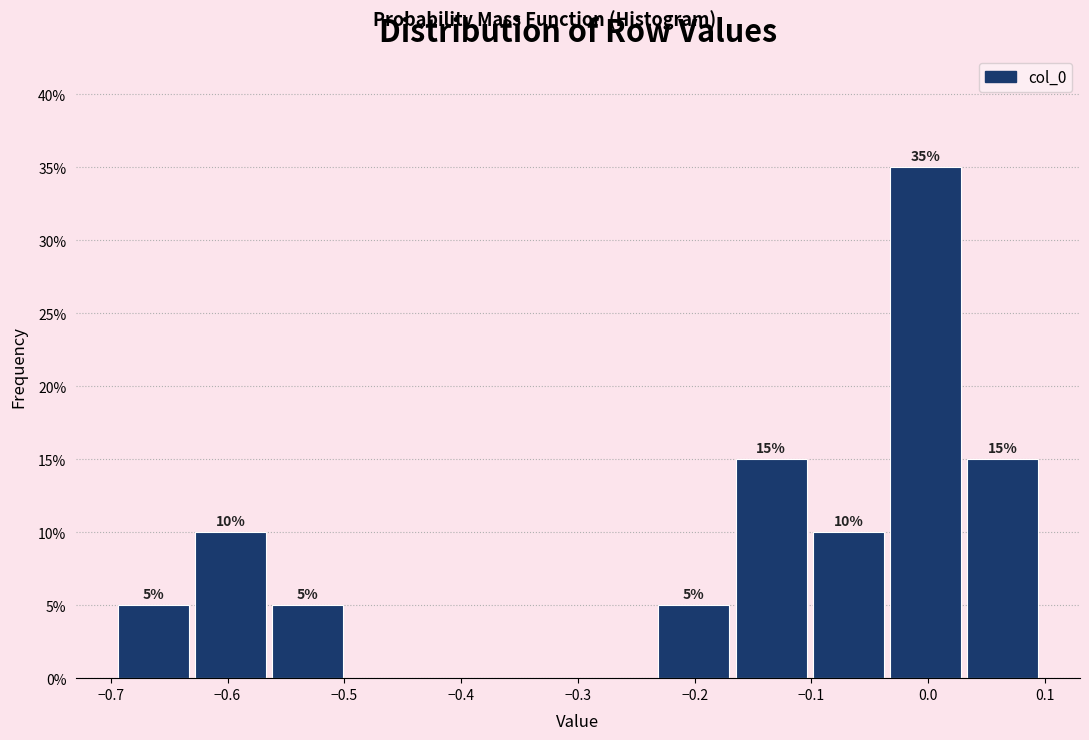

Which range on the x-axis has the tallest bar?

-0.04 to 0.03